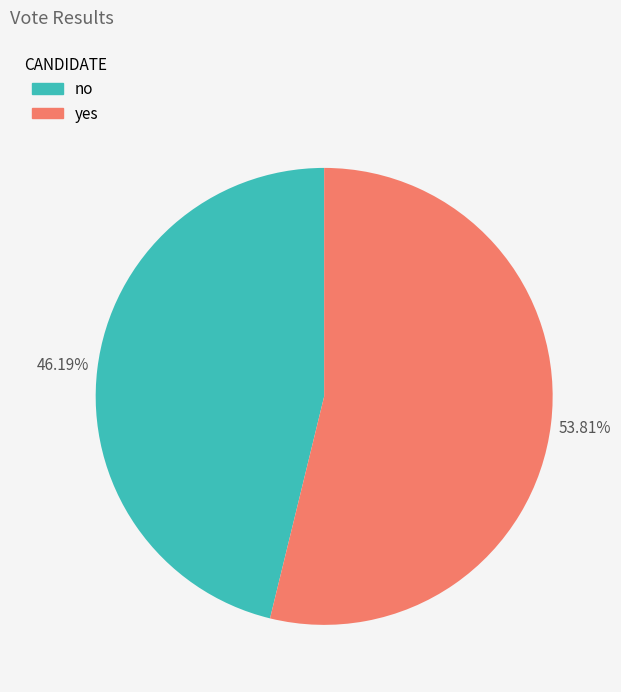

To the nearest percent, what percentage of the pie is yes?

54%